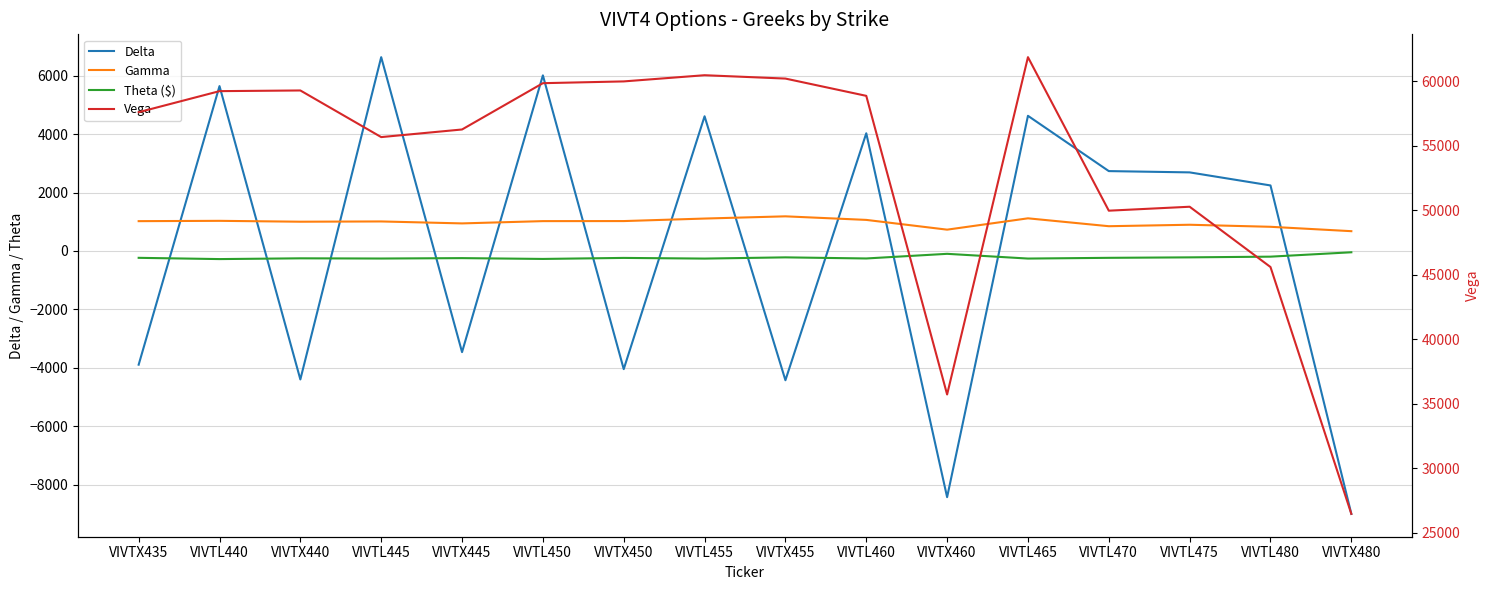

Reading left to right, transcribe all the data shown in this chart.

Delta: -3891	5643	-4396	6633	-3461	6010	-4043	4610	-4423	4028	-8425	4626	2734	2690	2243	-8997
Gamma: 1021	1032	1002	1011	944	1022	1024	1110	1186	1064	730	1118	848	898	828	678
Theta ($): -234	-277	-251	-258	-244	-272	-237	-260	-218	-256	-97	-259	-234	-218	-194	-44
Vega: 57606	59240	59292	55678	56268	59857	59994	60474	60214	58875	35729	61873	49974	50280	45607	26473